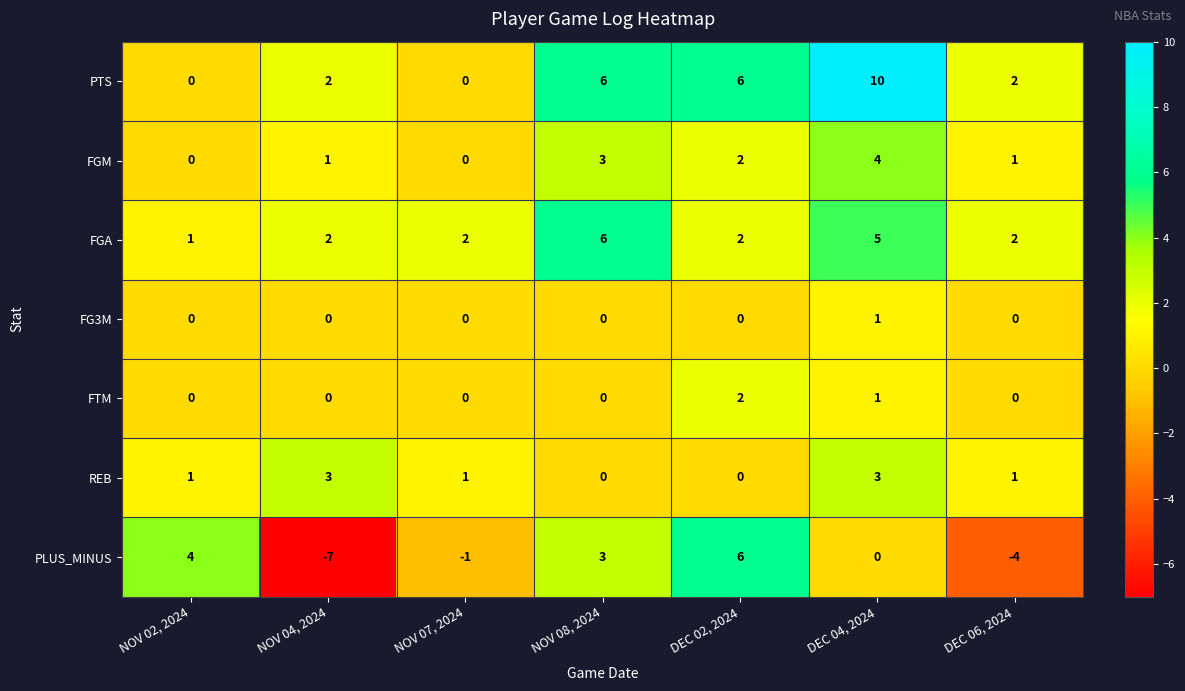

Which series has the widest spread of values?

PLUS_MINUS